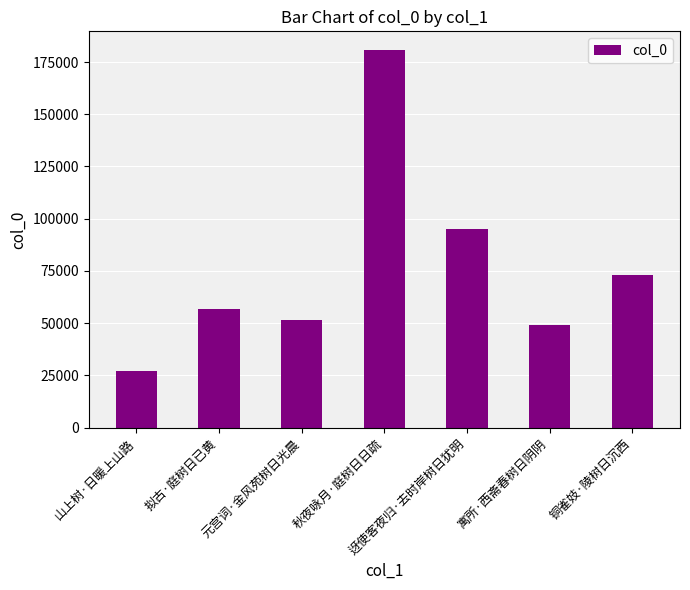

How many data points are less than 56925?

3